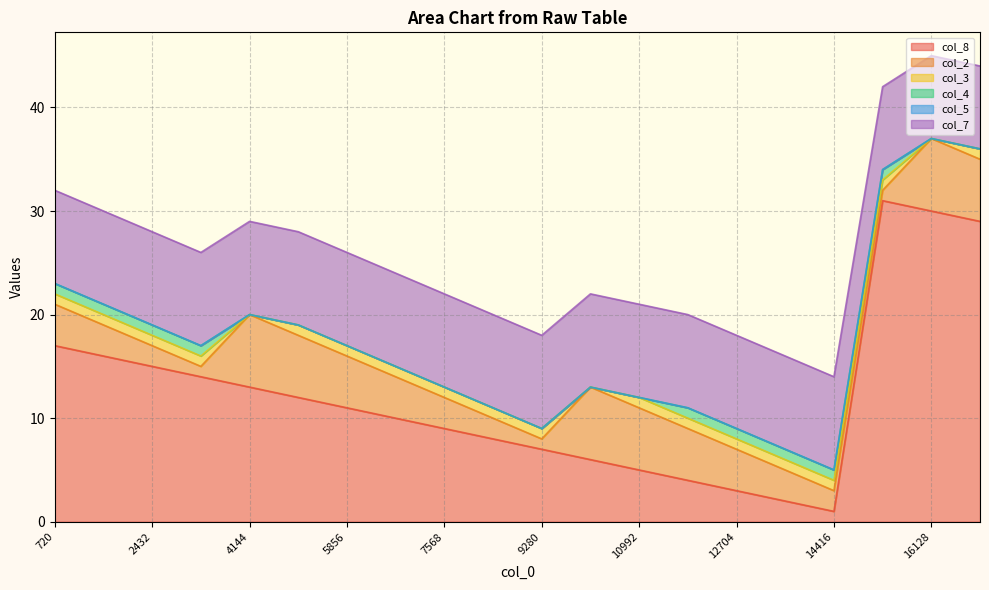

Does the chart display data point markers on the line(s)?

No